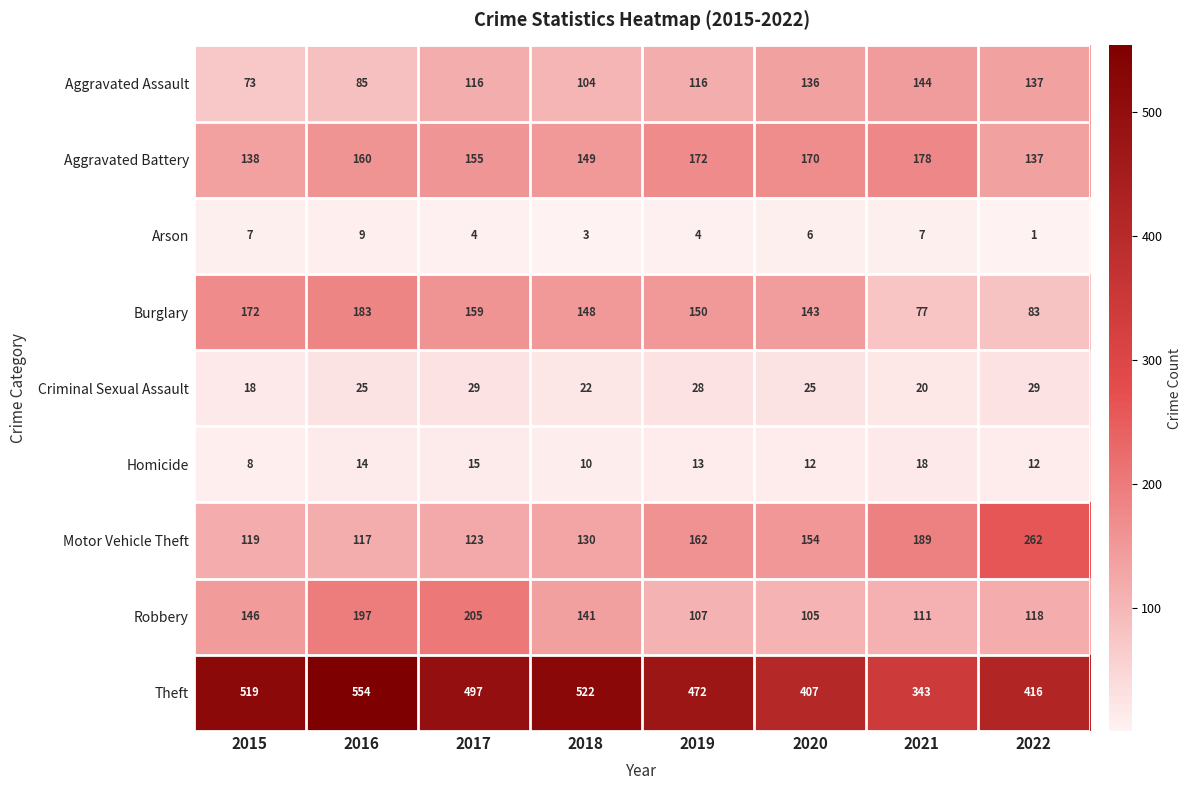

List the labels in order of Motor Vehicle Theft value, smallest first.

2016, 2015, 2017, 2018, 2020, 2019, 2021, 2022